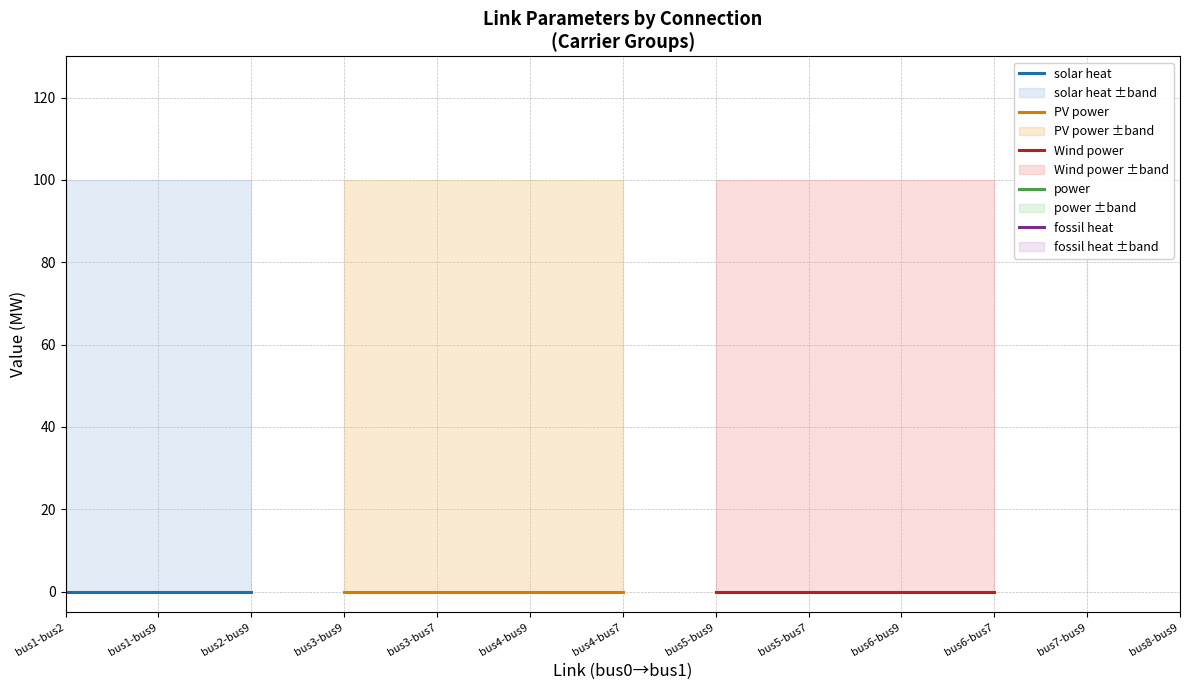

What is the difference between the maximum and second lowest values in the p_nom_opt series?

100